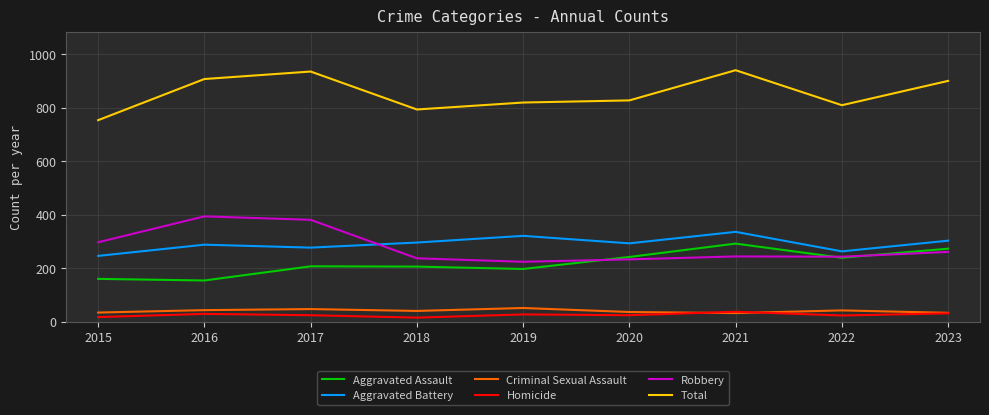

What is the sum of all Aggravated Battery values?

2623